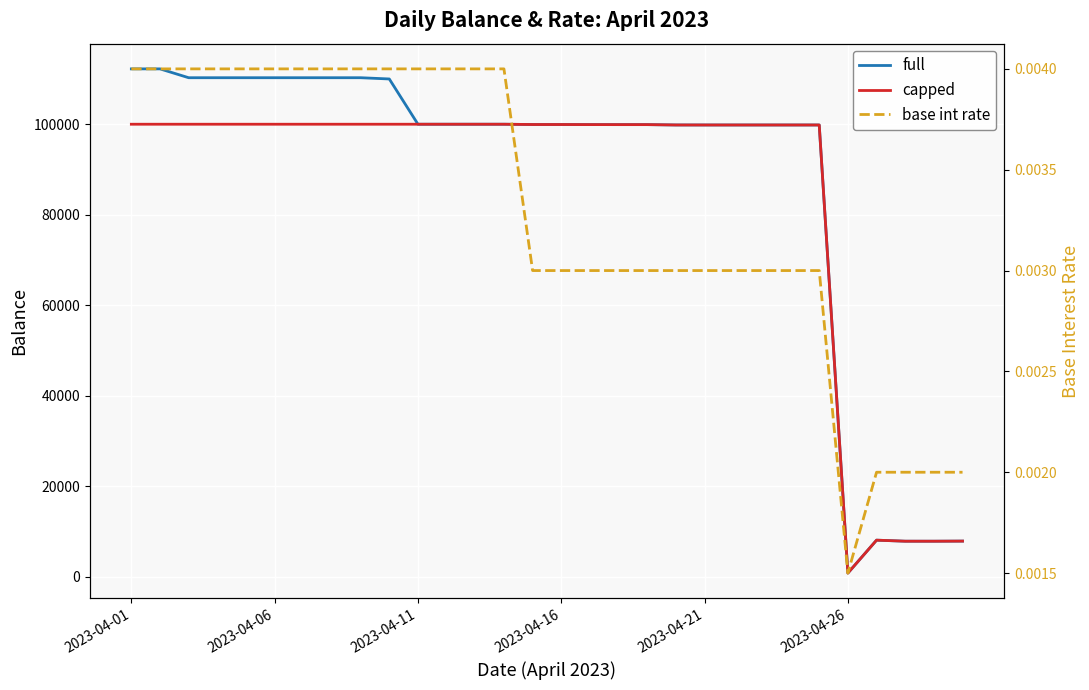

Between 11 and 22, which series saw the biggest shift?

full